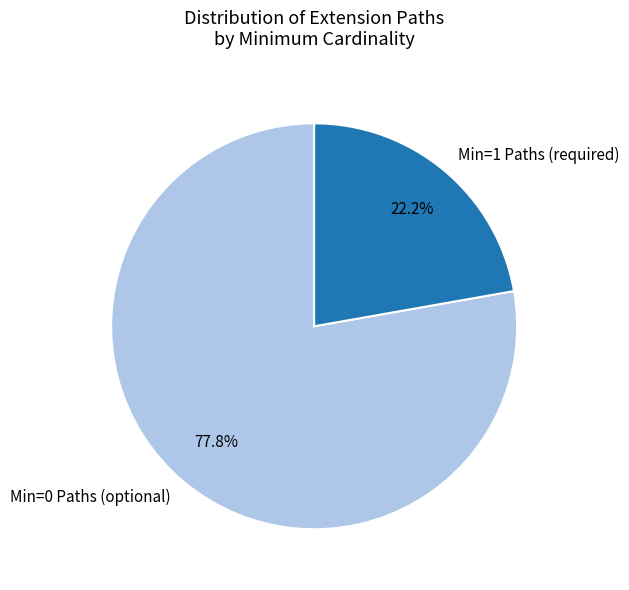

Count the number of slices in the pie.

2